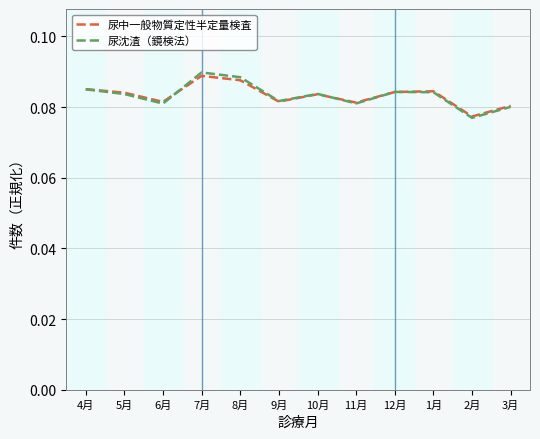

Is the value of 尿中一般物質定性半定量検査 at 5月 greater than the value of 尿沈渣（鏡検法） at 8月?

No